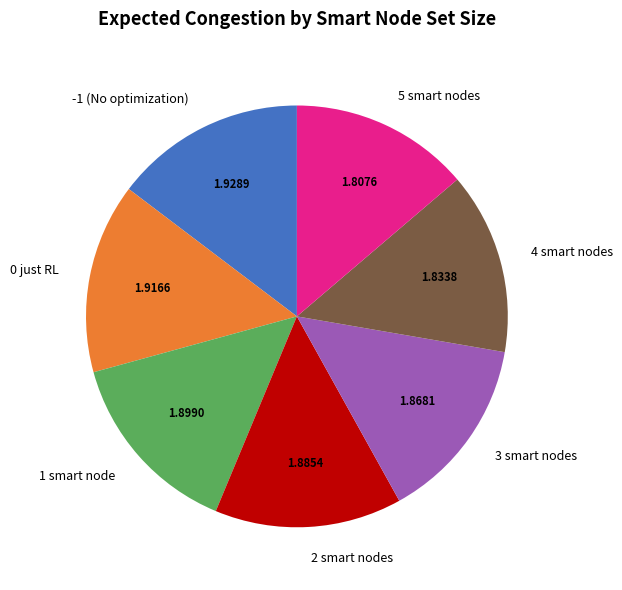

Do 5 smart nodes and 2 smart nodes together represent more than half of the pie?

No